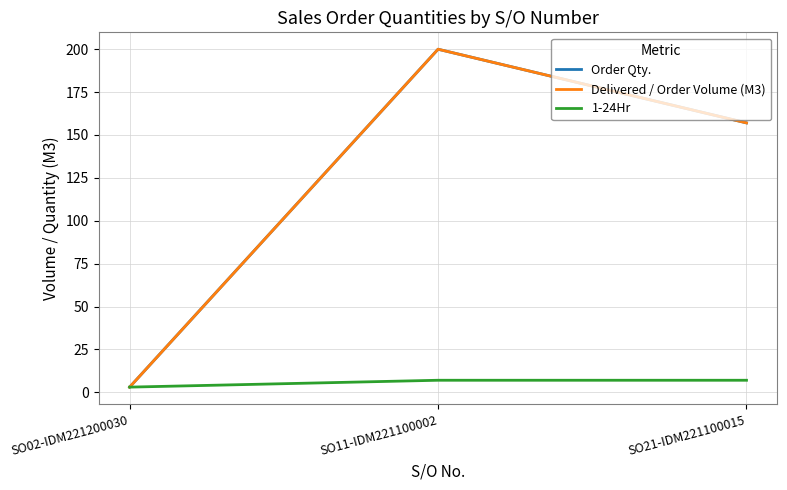

The Delivered / Order Volume (M3) series shows 273.8 at SO11-IDM221100002. True or false?

False